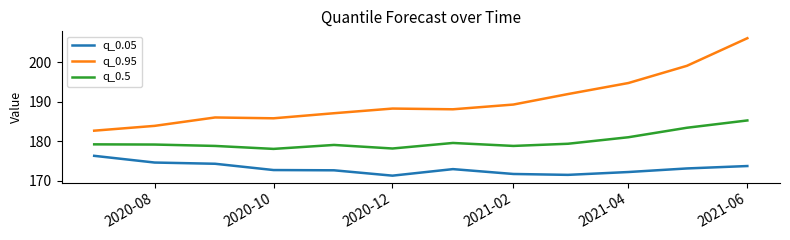

What is the minimum value shown in the chart?

171.3